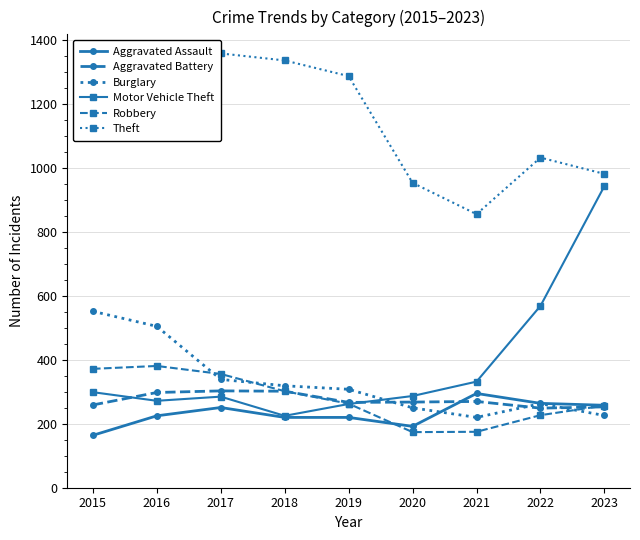

How many data points in Aggravated Assault are less than 225?

4